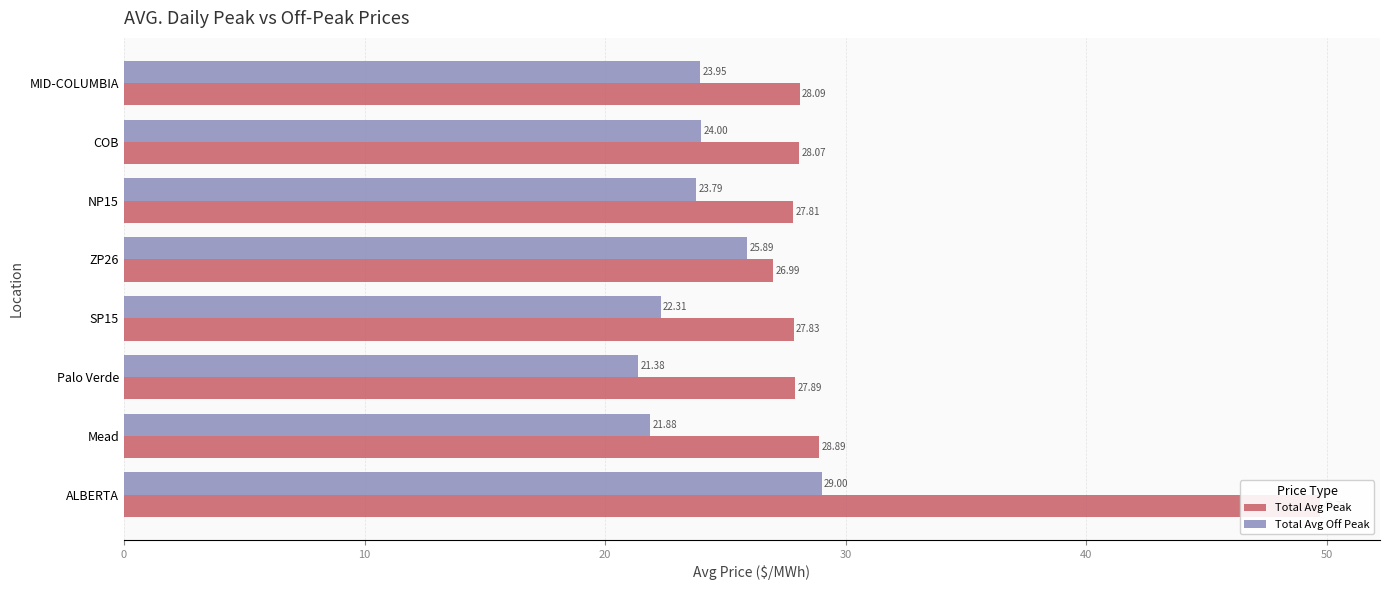

Does the chart contain any negative values?

No